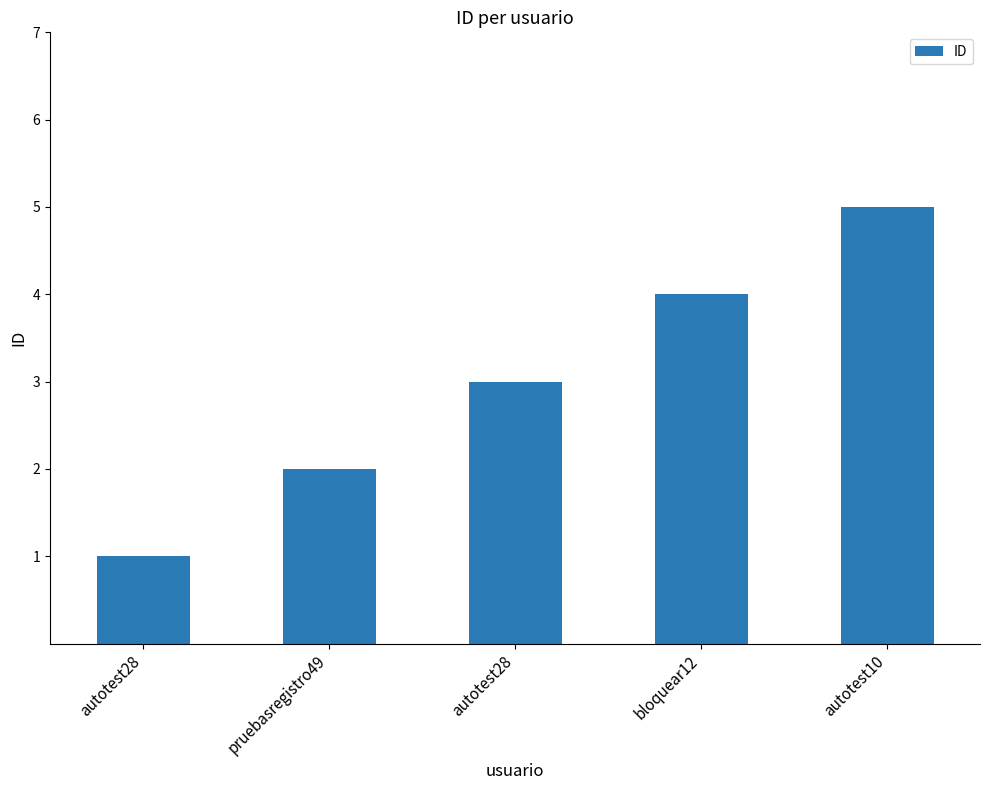

What is the minimum value shown in the chart?

1